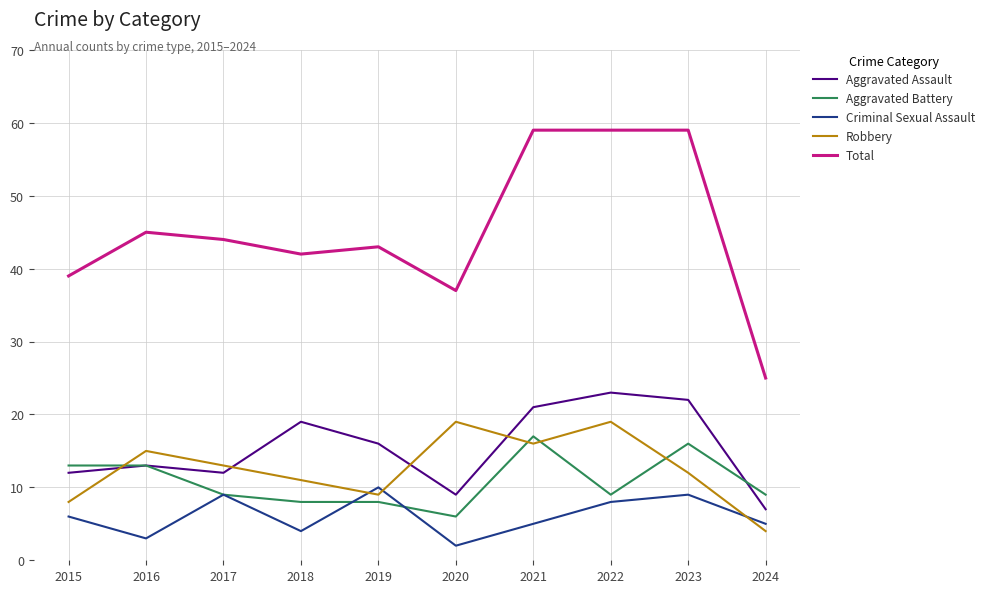

Is it true that Criminal Sexual Assault equals 13 at 2023?

False